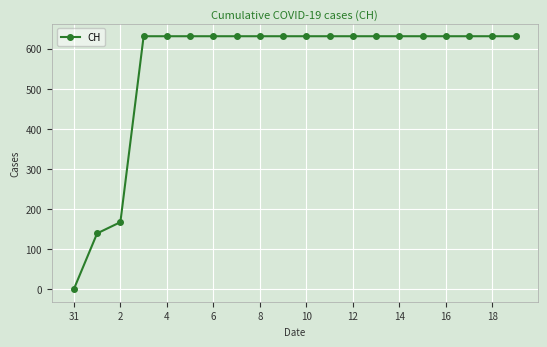

Does the chart display data point markers on the line(s)?

Yes